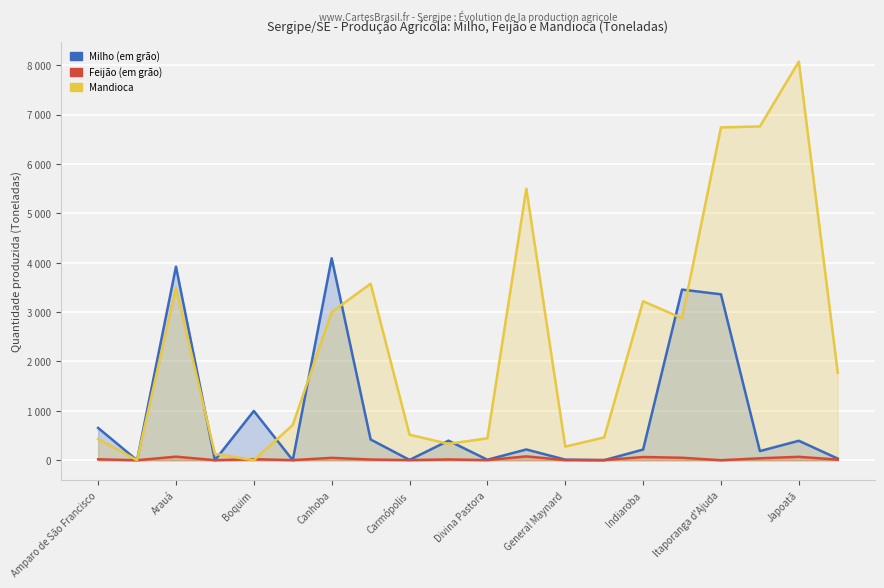

What position from the right is Itaporanga d'Ajuda?

4